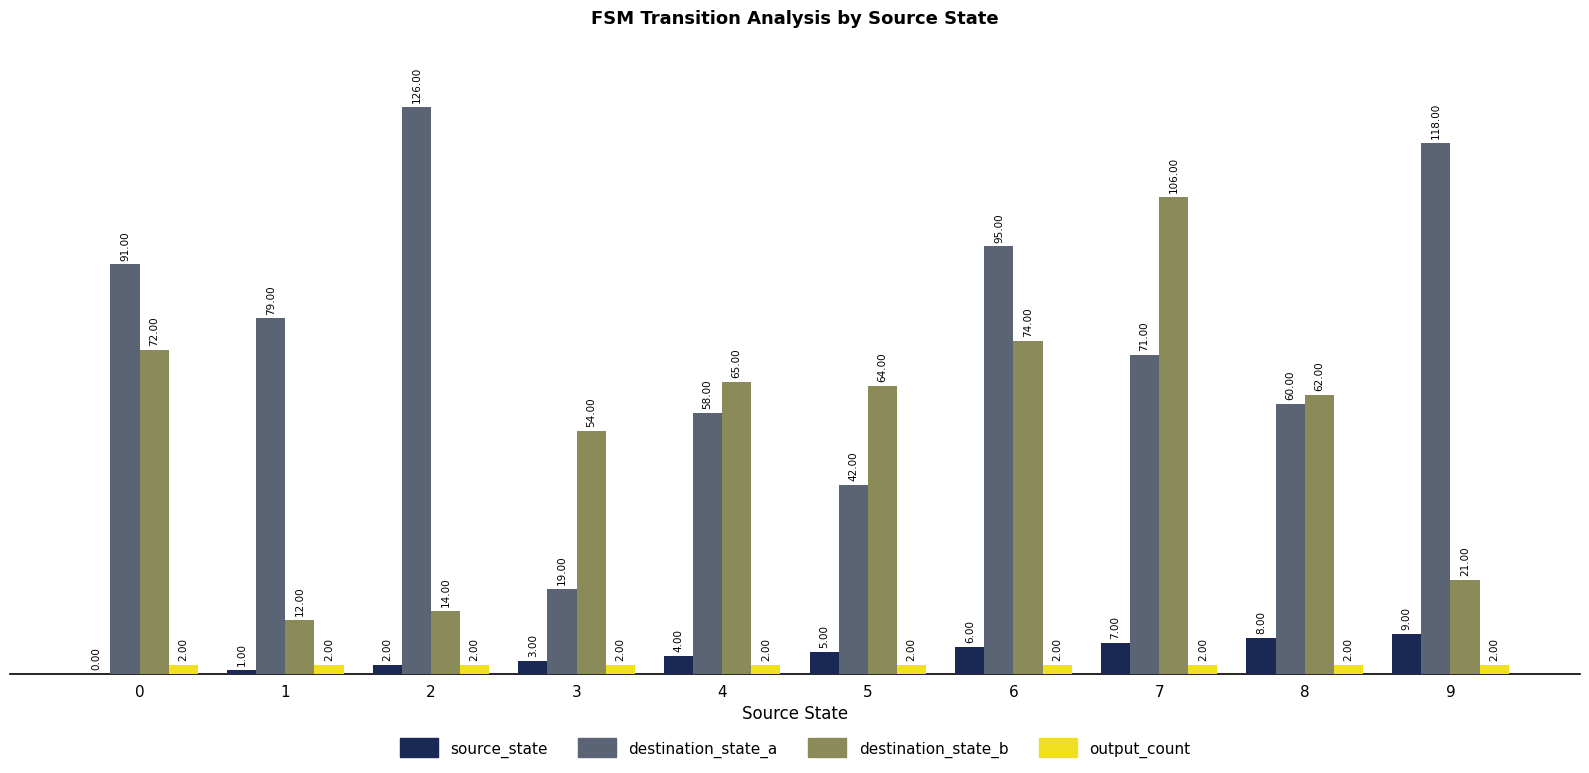

What is the difference between the destination_state_b values at 5 and 0?

8